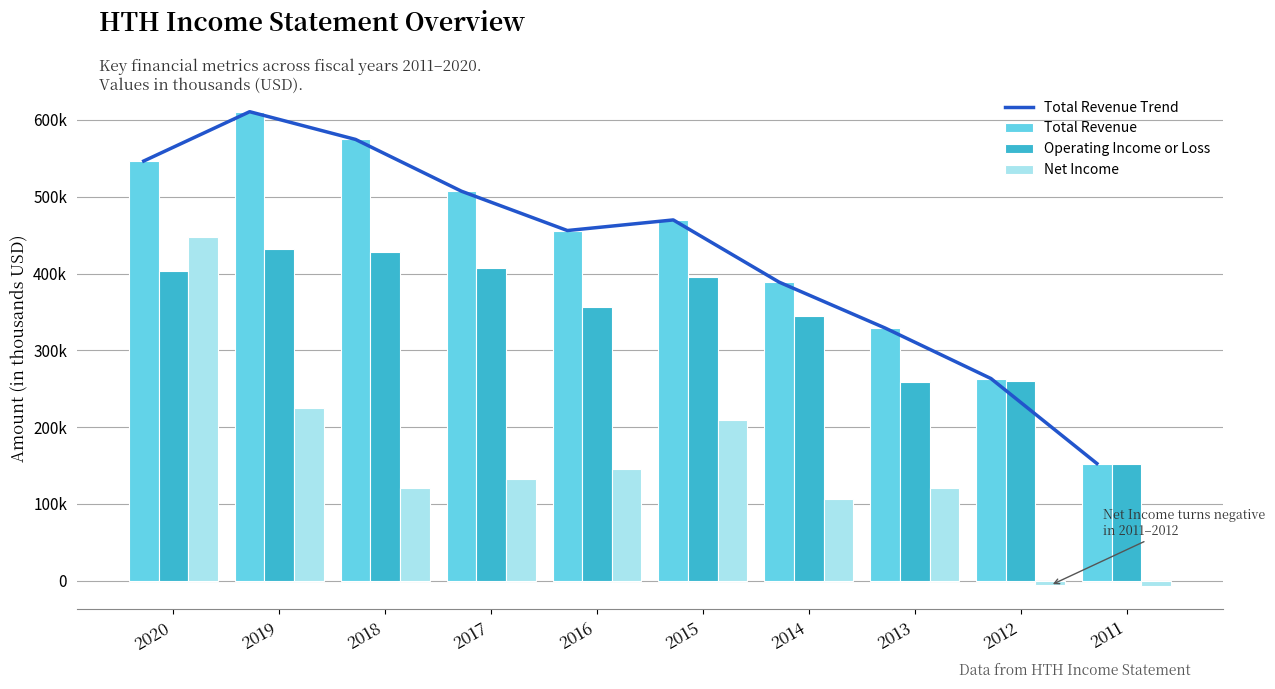

List the series in order of their peak value, highest first.

Total Revenue Trend, Total Revenue, Net Income, Operating Income or Loss